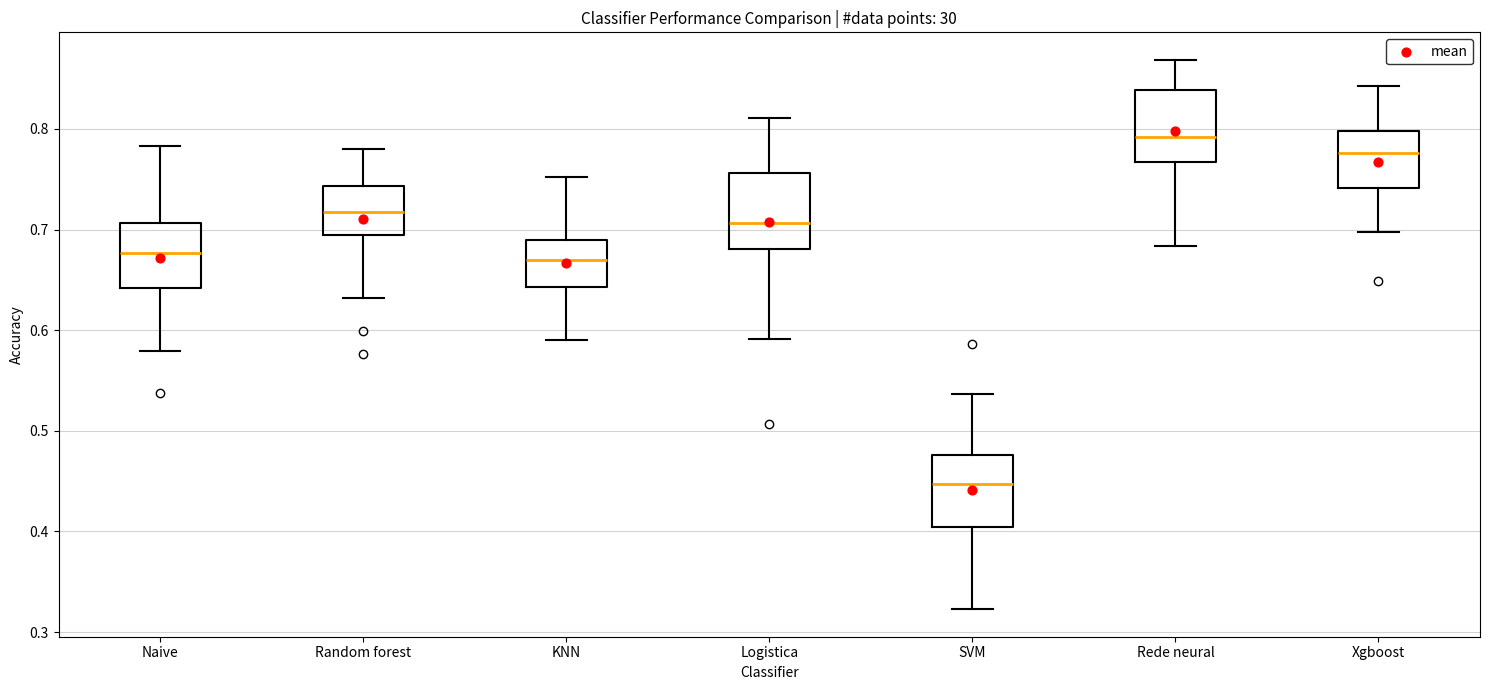

Which box's median line is the highest?

Rede neural